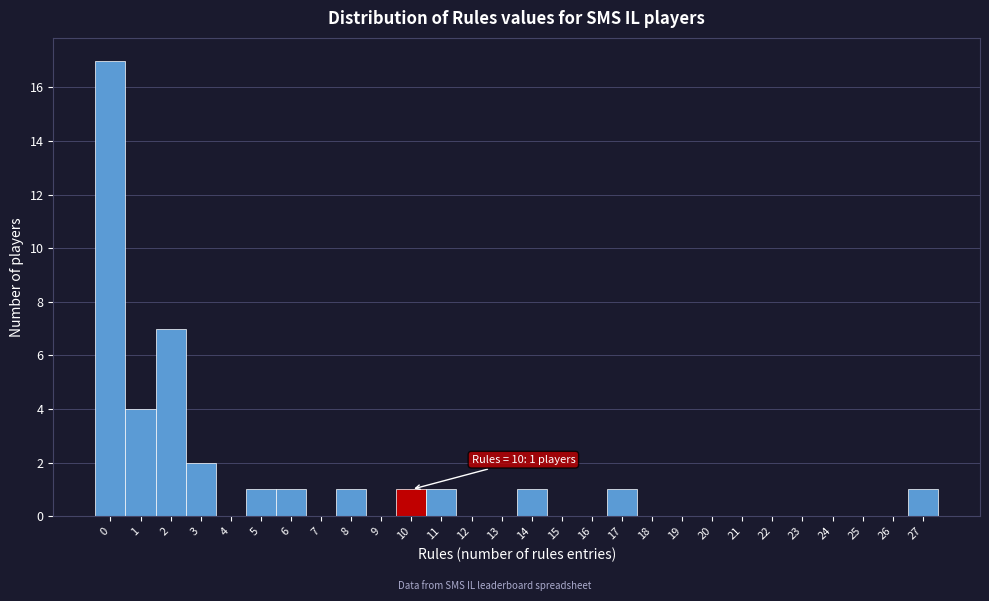

Over which range of the x-axis is the bar tallest?

-0.5 to 0.5